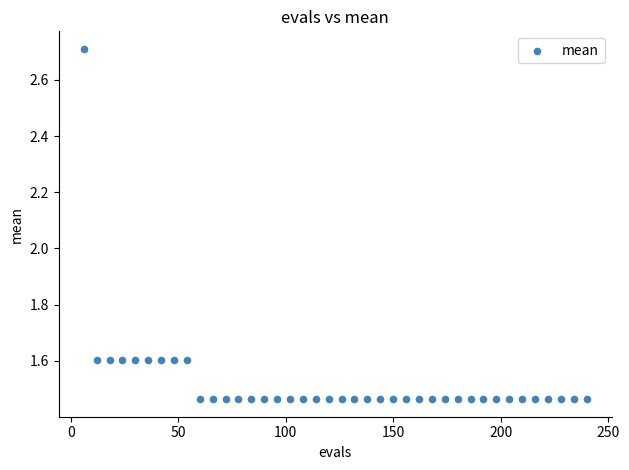

What is the range of X values (max minus min)?

234.0